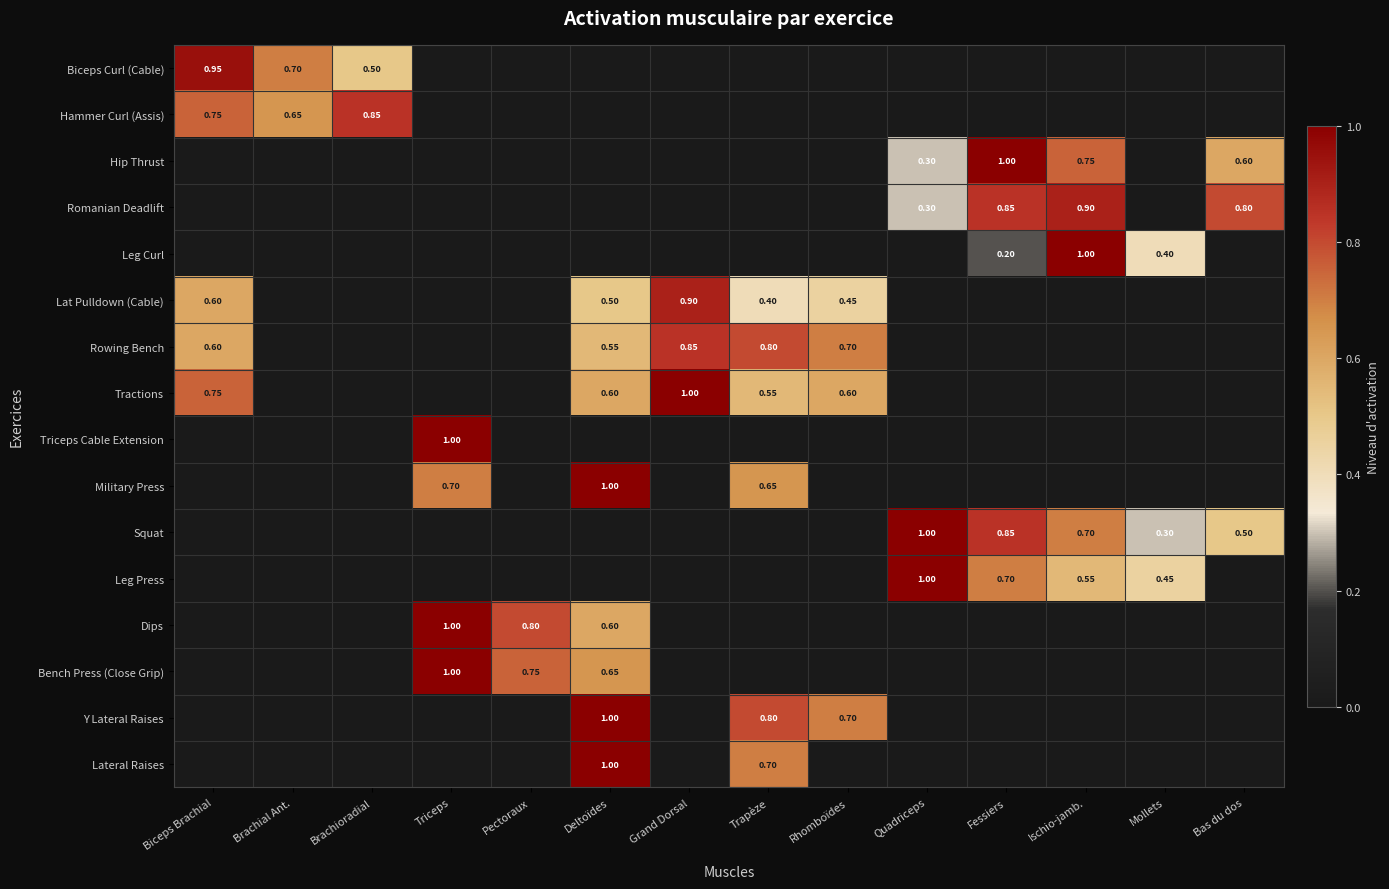

Is the value of Romanian Deadlift at Fessiers greater than the value of Rowing Bench at Trapèze?

Yes